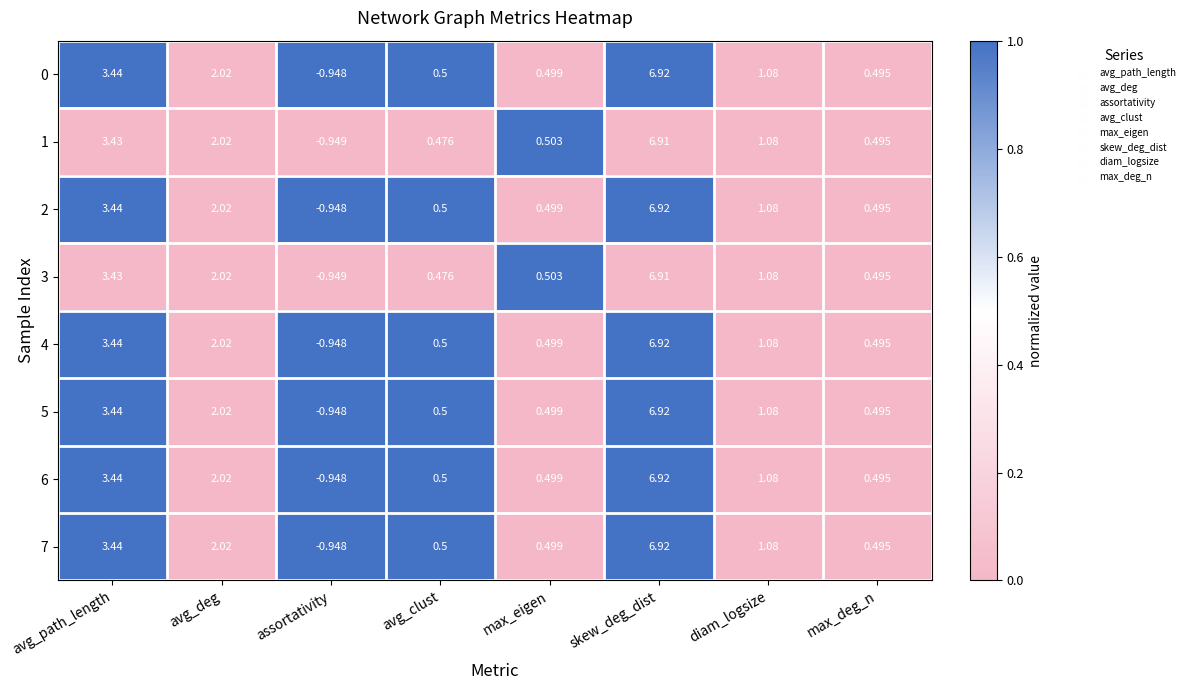

How many data points in 1 are less than 1?

4